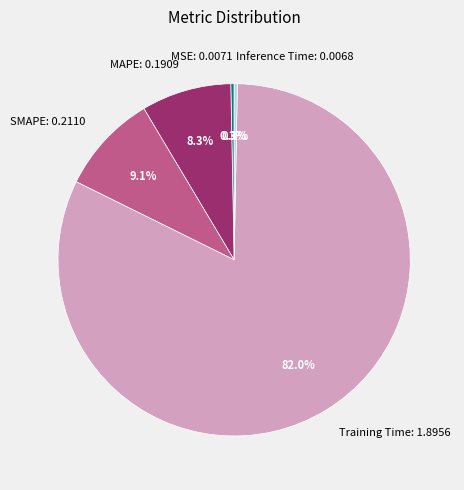

How many slices are in this pie chart?

5